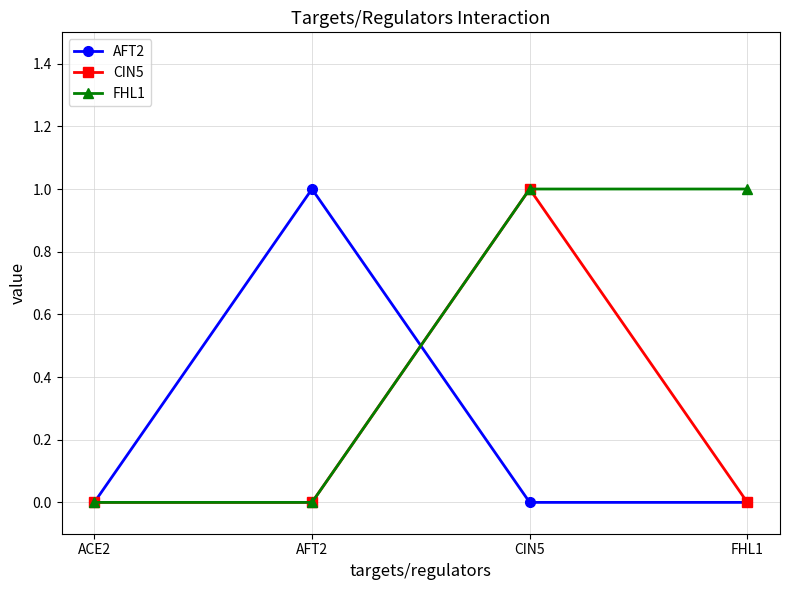

Reading right to left, list all the values displayed in this chart.

AFT2: FHL1=0	CIN5=0	AFT2=1	ACE2=0
CIN5: FHL1=0	CIN5=1	AFT2=0	ACE2=0
FHL1: FHL1=1	CIN5=1	AFT2=0	ACE2=0